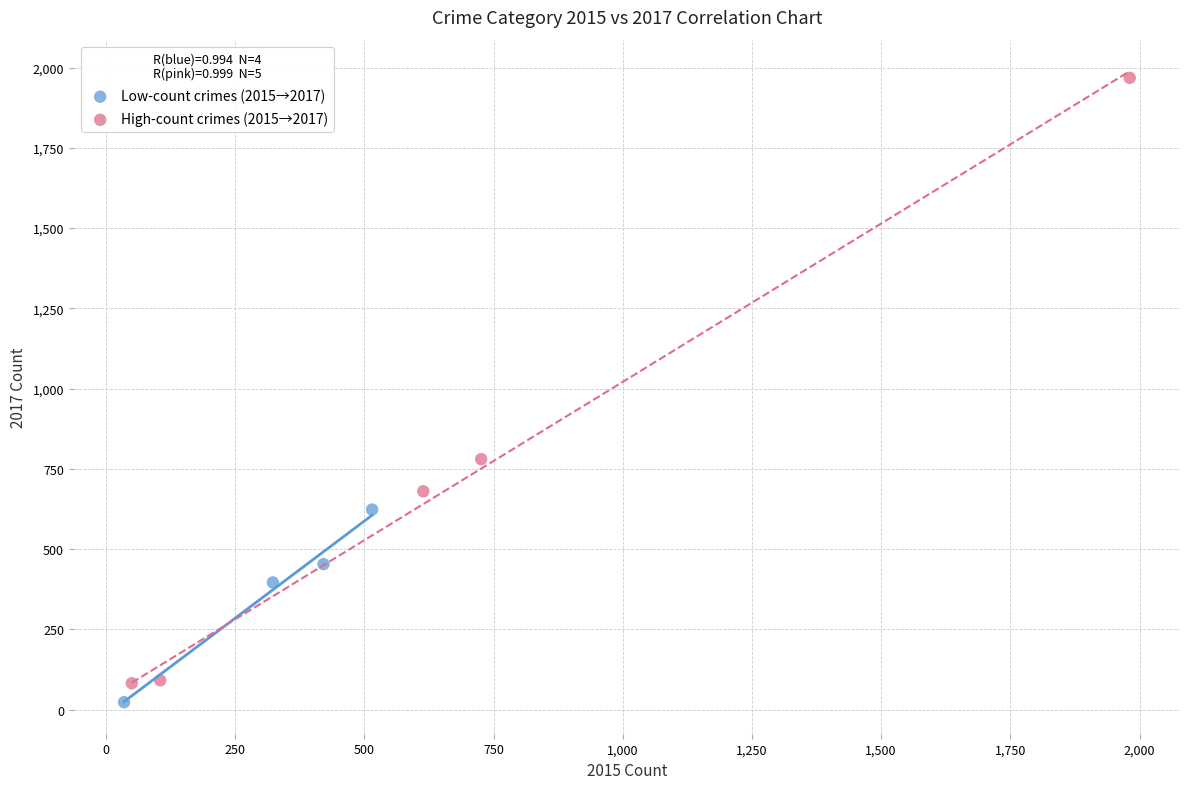

What are all the series names shown in the legend?

Low-count crimes (2015→2017), High-count crimes (2015→2017)